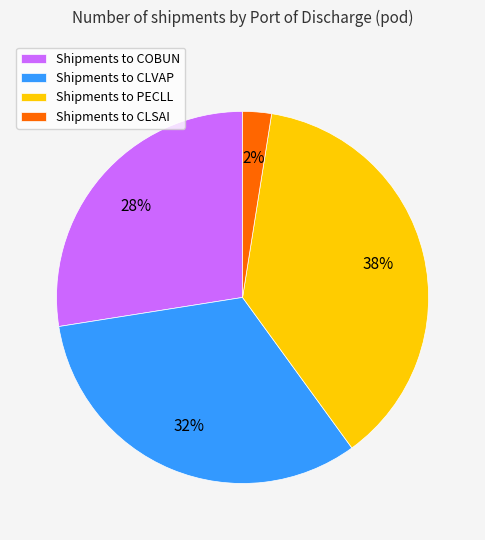

How many segments does this pie chart have?

4